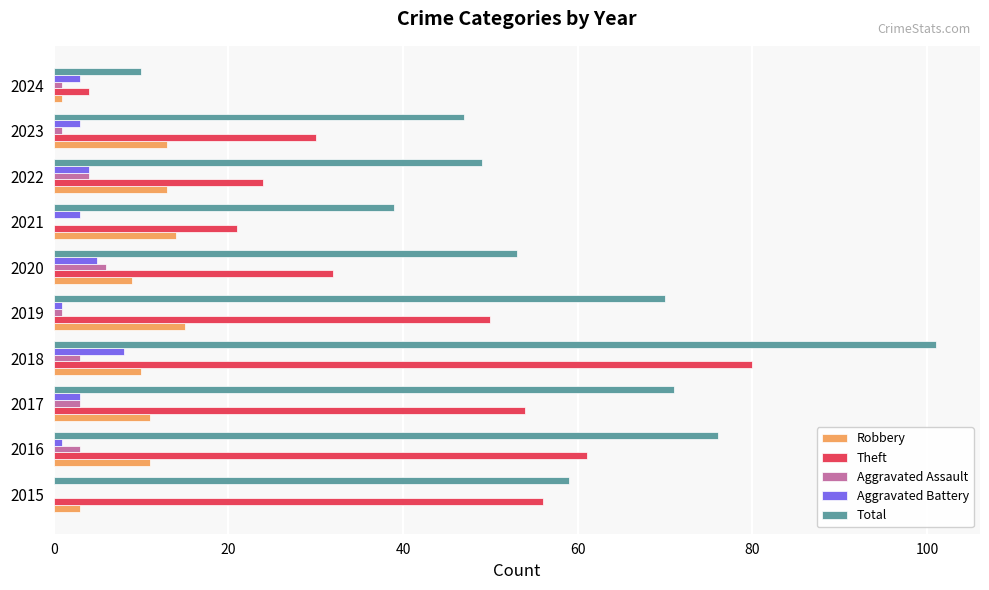

What is the sum of all Robbery values?

100